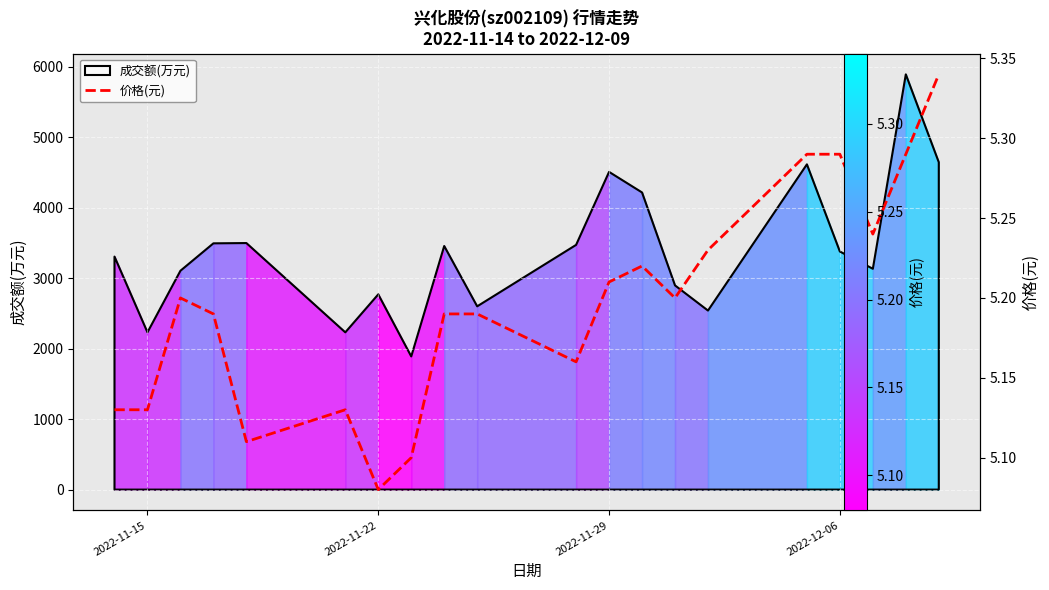

What is the average value?

5.2